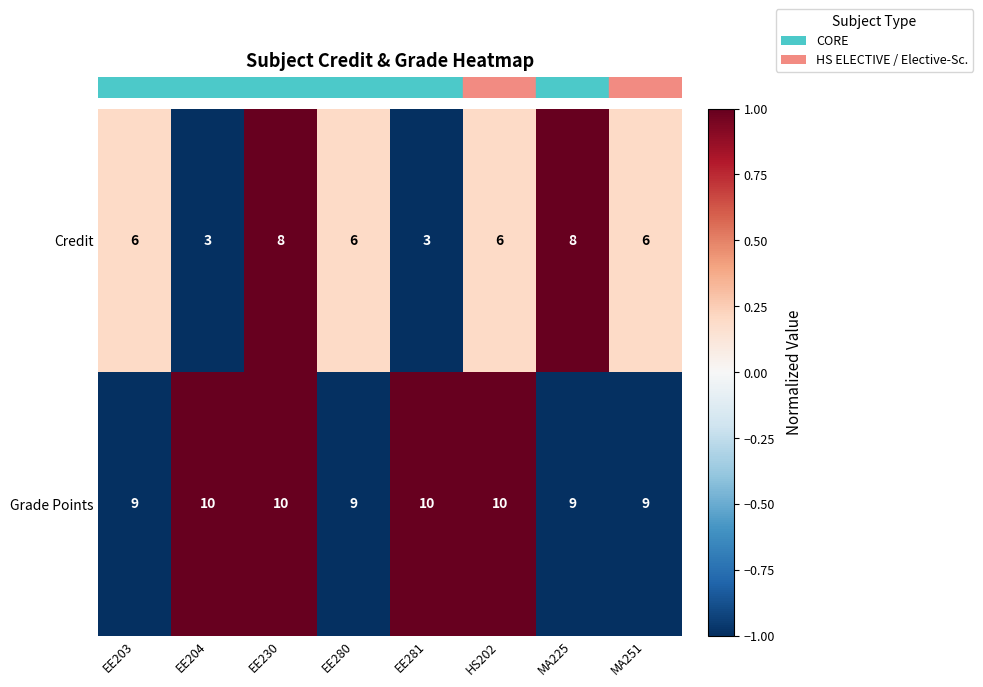

What is the average value of the Grade Points series?

10